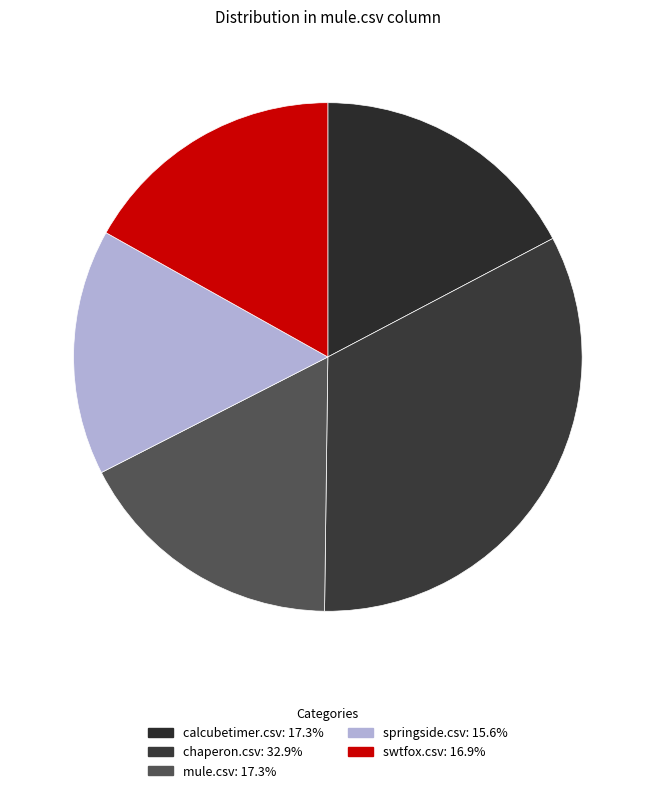

To the nearest percent, what percentage of the pie is chaperon.csv?

33%